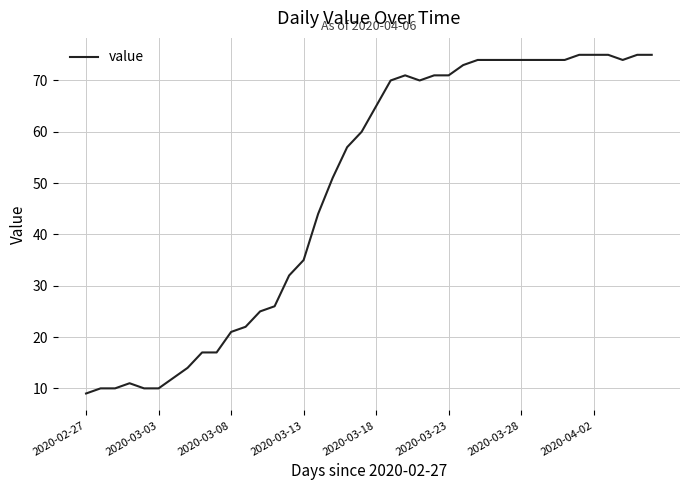

How many series are shown in this chart?

1